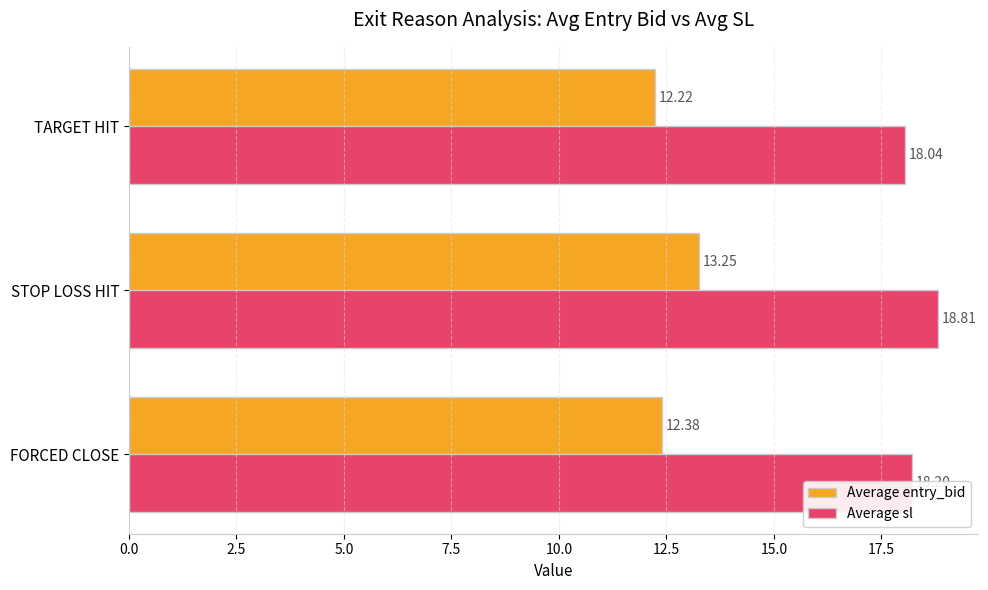

What is the average value of the Average entry_bid series?

12.6